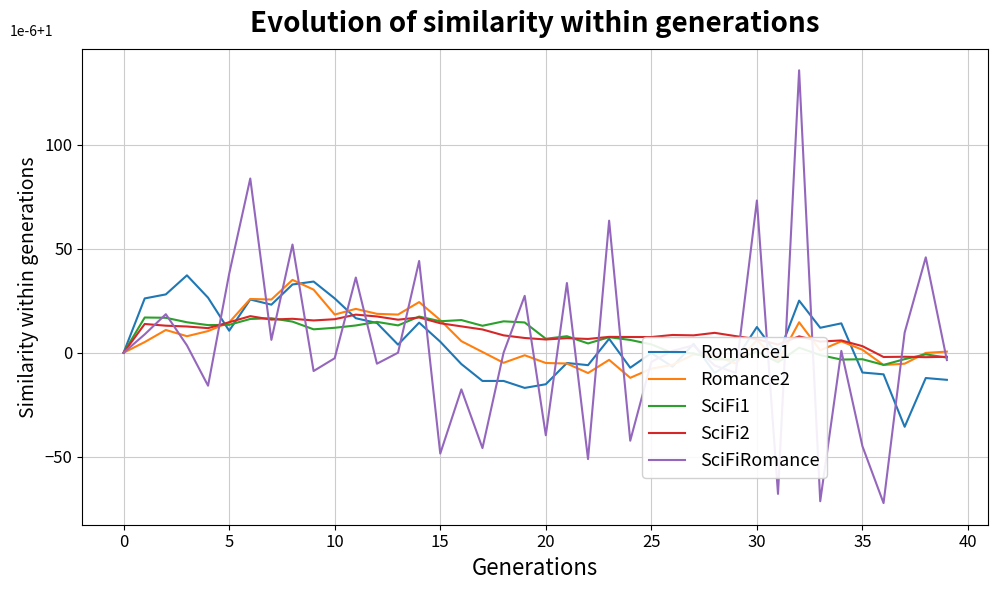

What is the greatest value displayed?

135.7